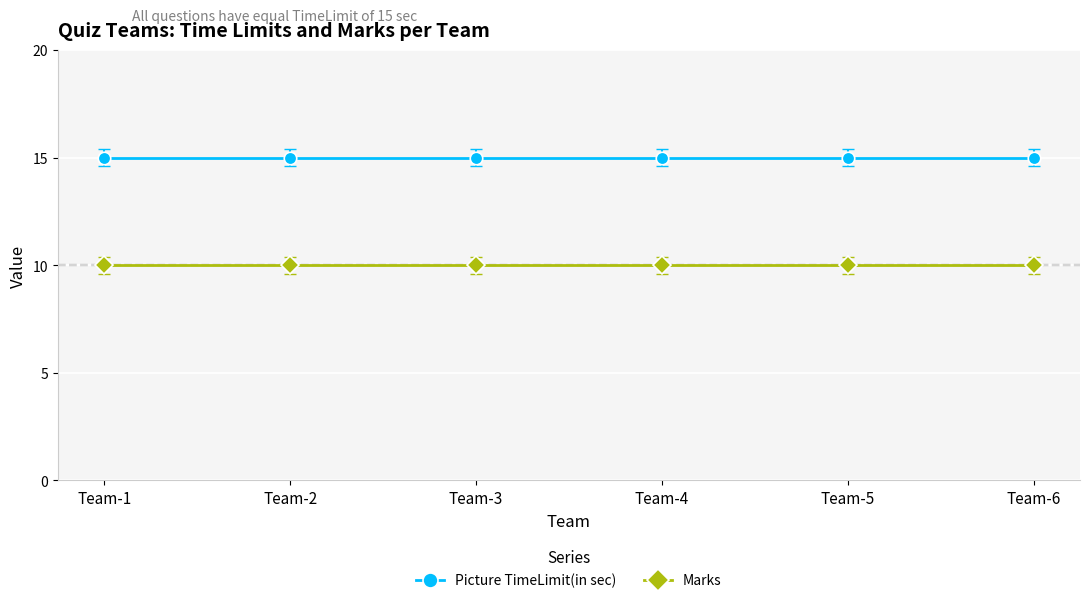

True or false: Marks and Picture TimeLimit(in sec) cross at least once.

False